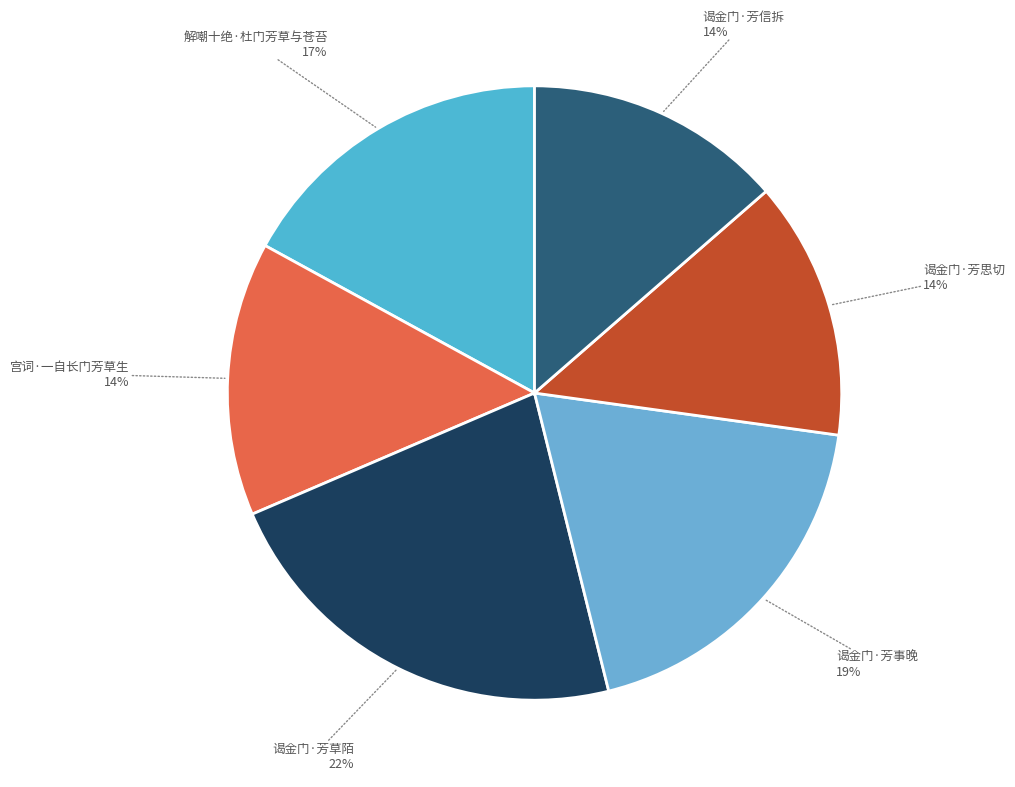

Does any single category account for the majority?

No